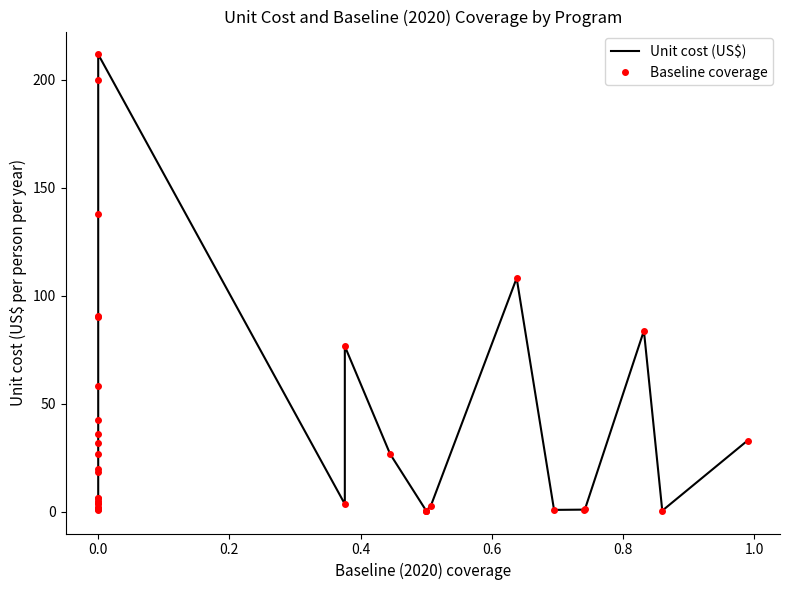

After their last crossing, which series has the higher values: Baseline coverage or Unit cost (US$)?

Unit cost (US$)